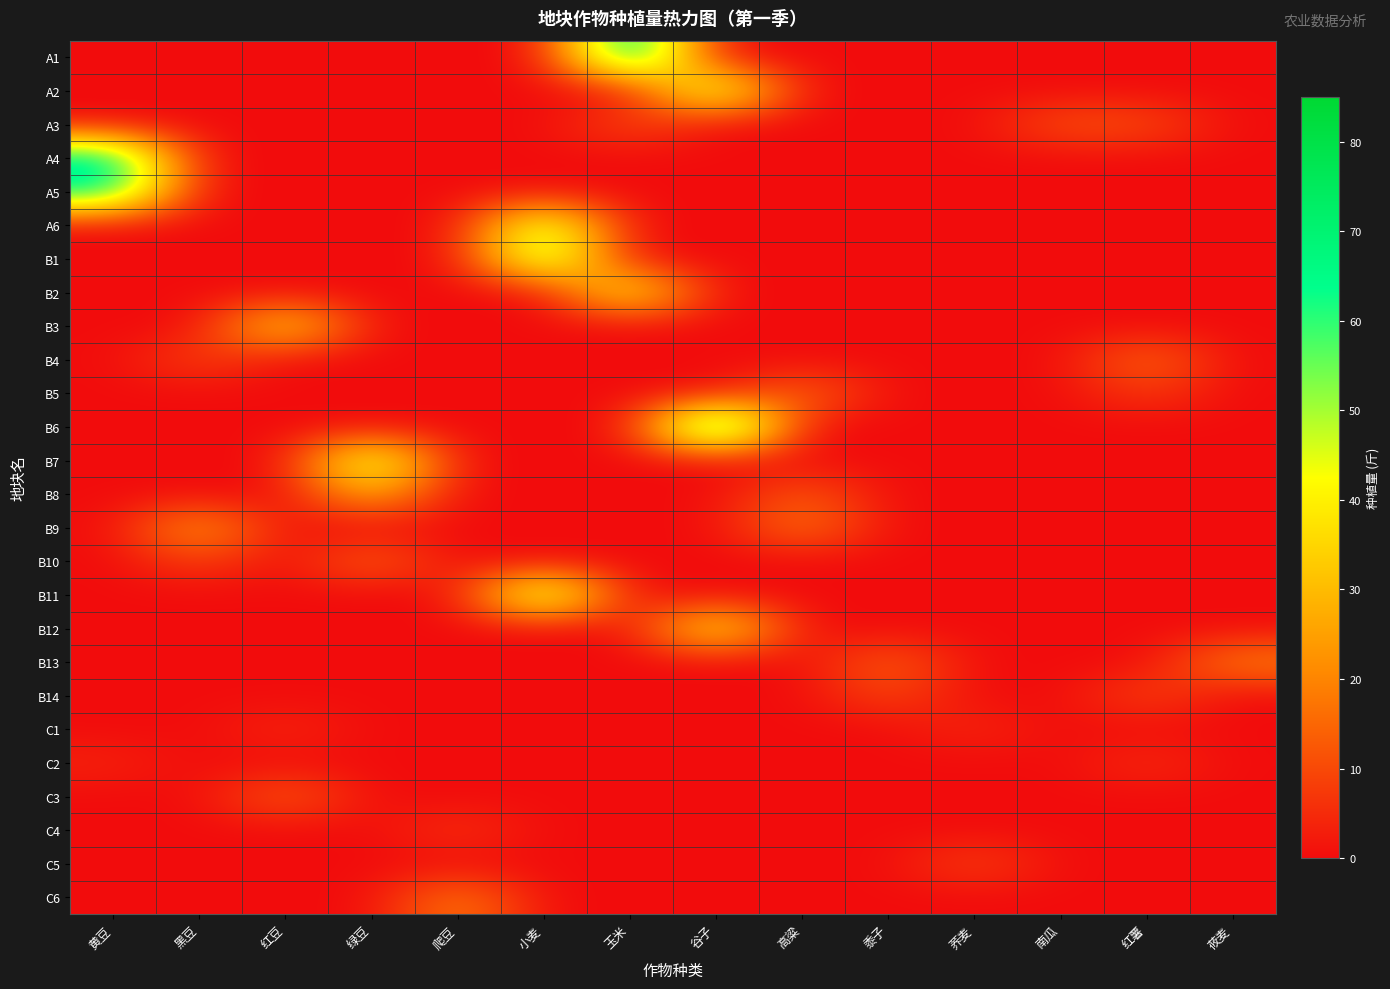

At which category is the sum across all series the highest?

谷子